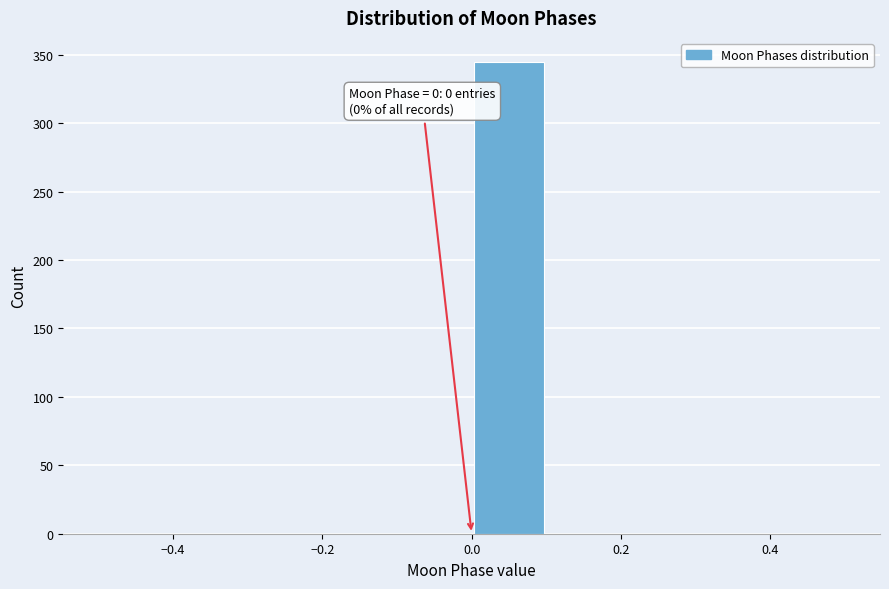

Over which range of the x-axis is the bar tallest?

0.0 to 0.1